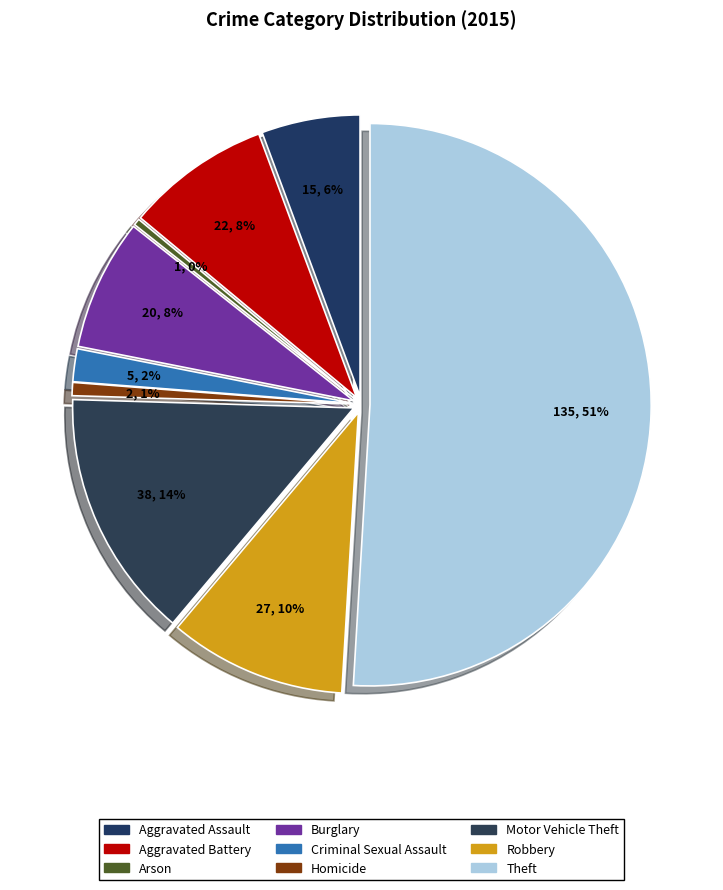

True or false: Aggravated Assault accounts for 6% of the total.

True